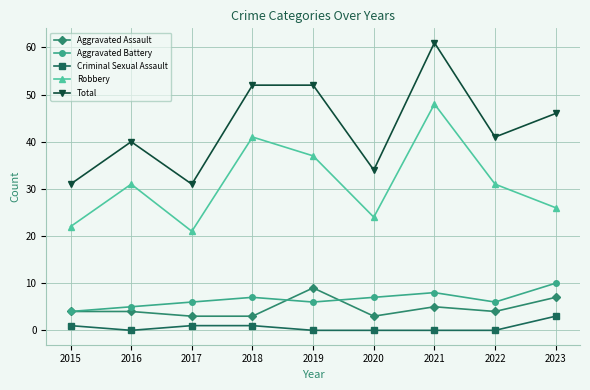

True or false: Criminal Sexual Assault and Total cross at least once.

False